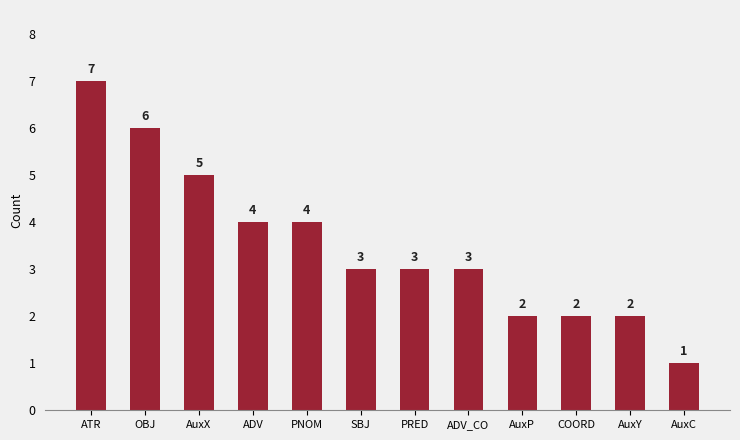

Does the chart contain stacked bars?

No